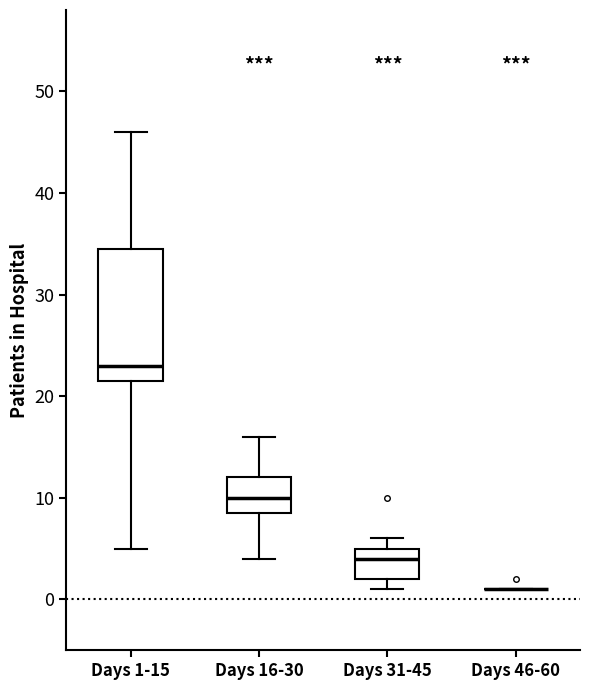

Reading left to right, read every box against the y-axis: the position of its median line, the range the box covers, and the ends of its whiskers. The values are not printed on the chart, so give them approximately, as read against the axis.

Days 1-15: median 23, box 22 to 35, whiskers 5 to 46
Days 16-30: median 10, box 9 to 12, whiskers 4 to 16
Days 31-45: median 4, box 2 to 5, whiskers 1 to 6
Days 46-60: box collapsed to a line at 1, whiskers 1 to 1